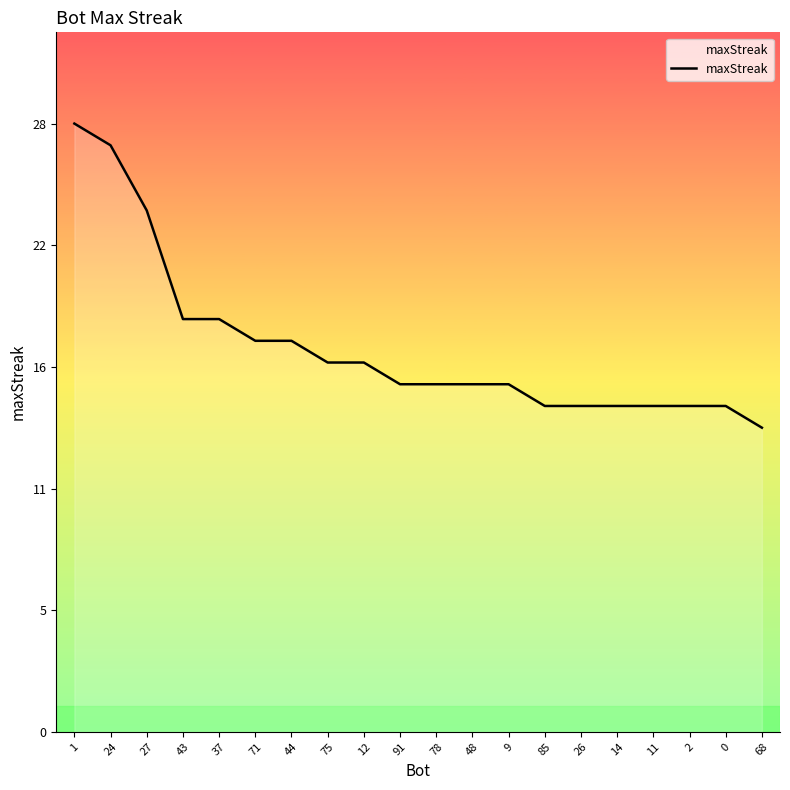

What is the value of the 4th point from the left?

19